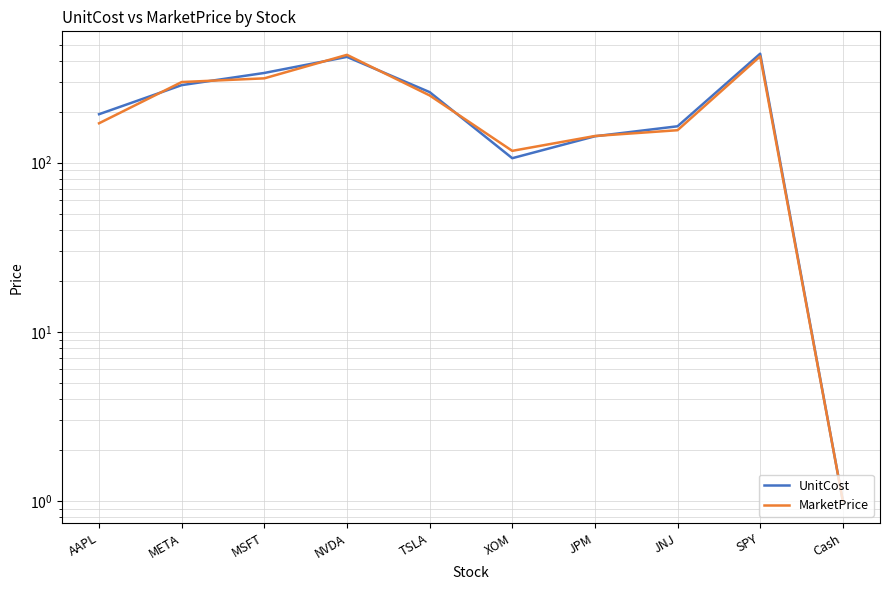

Reading left to right, what are all the values shown in this chart?

UnitCost: AAPL=193.7	META=287.9	MSFT=339.8	NVDA=422.9	TSLA=261.8	XOM=106.4	JPM=143.4	JNJ=164.3	SPY=441.8	Cash=1.0
MarketPrice: AAPL=171.2	META=300.2	MSFT=315.8	NVDA=435.0	TSLA=250.2	XOM=117.6	JPM=144.0	JNJ=155.8	SPY=426.0	Cash=1.0